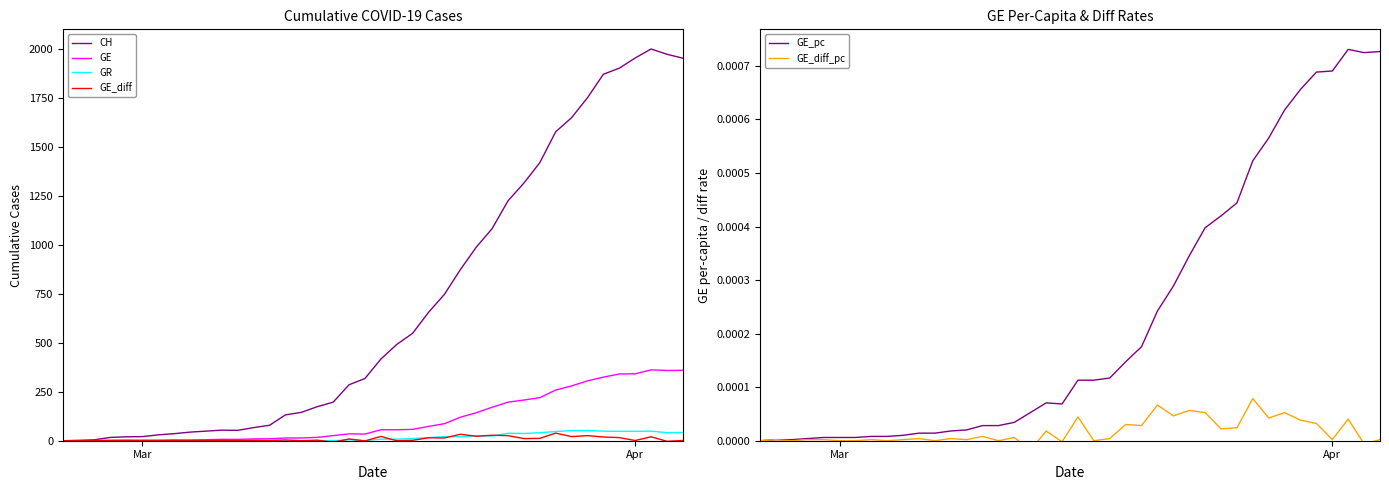

Which series ends up on top after the final intersection of GE_diff_pc and GE_diff?

GE_diff